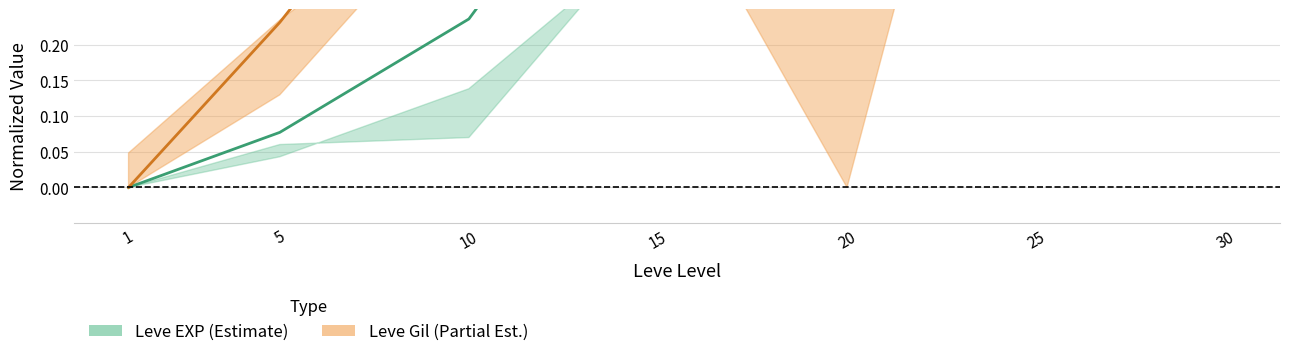

What is the sum of the Leve Gil mid values at 1 and 20?

0.3